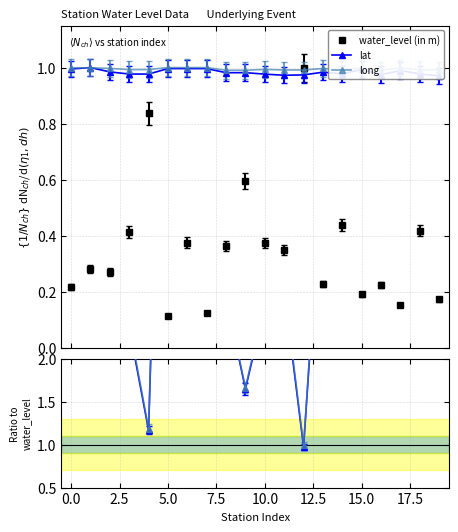

How many values in the long / water_level series are below 3?

10